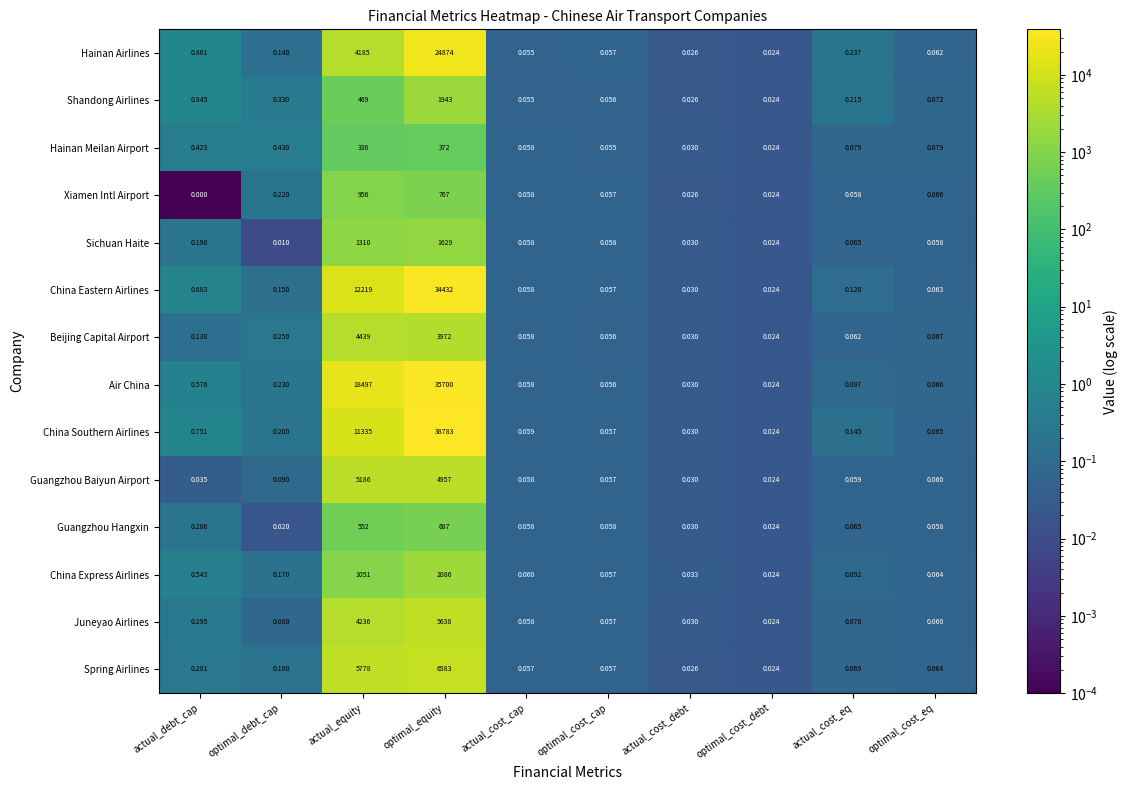

Rank the series by their maximum value, from highest to lowest.

China Southern Airlines, Air China, China Eastern Airlines, Hainan Airlines, Spring Airlines, Juneyao Airlines, Guangzhou Baiyun Airport, Beijing Capital Airport, China Express Airlines, Shandong Airlines, Sichuan Haite, Xiamen Intl Airport, Guangzhou Hangxin, Hainan Meilan Airport